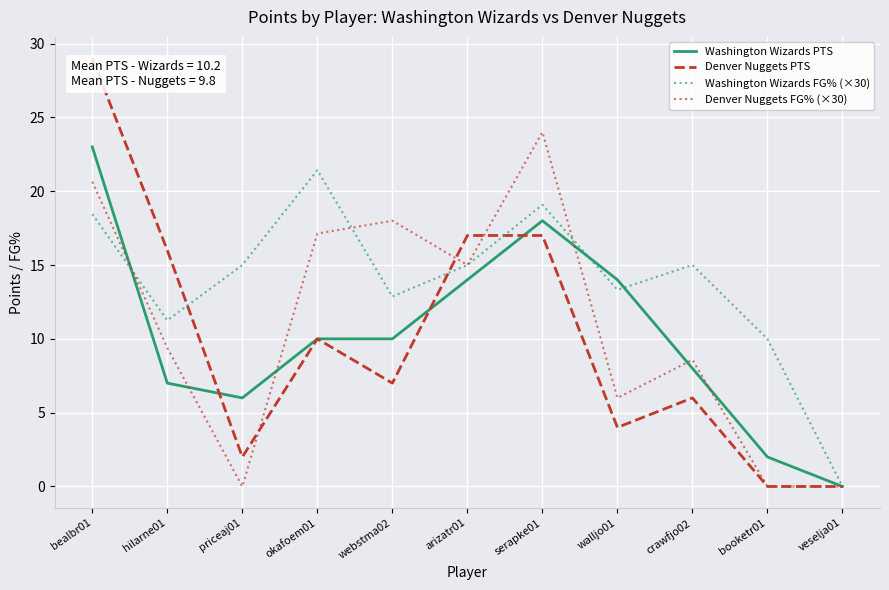

Which series changed the most between serapke01 and veselja01?

Denver Nuggets FG% (×30)